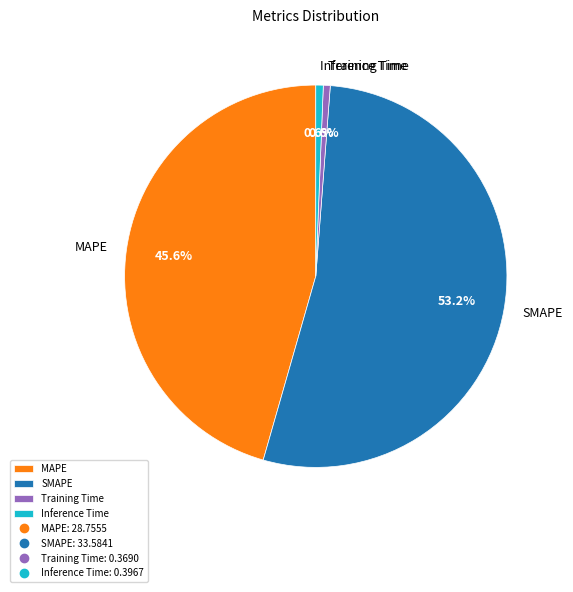

What is the largest slice in the pie chart?

SMAPE